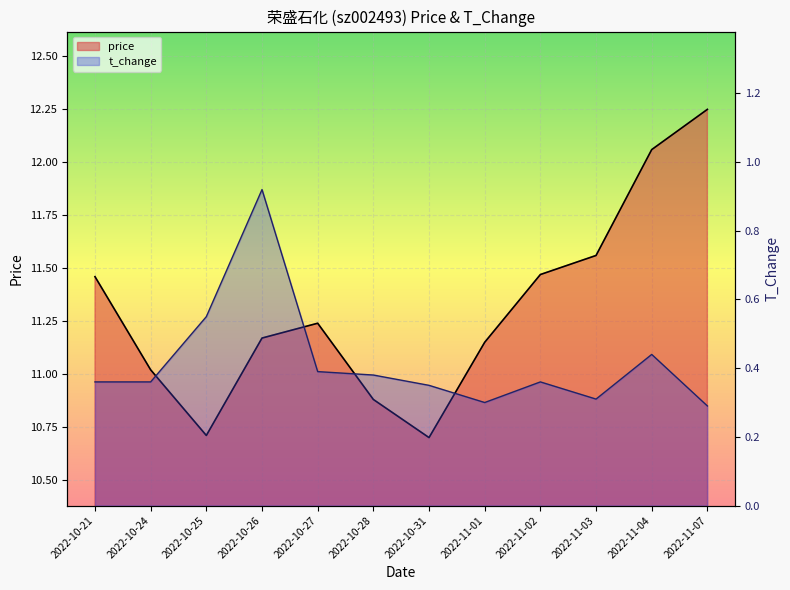

How many data points in price are less than 11?

3